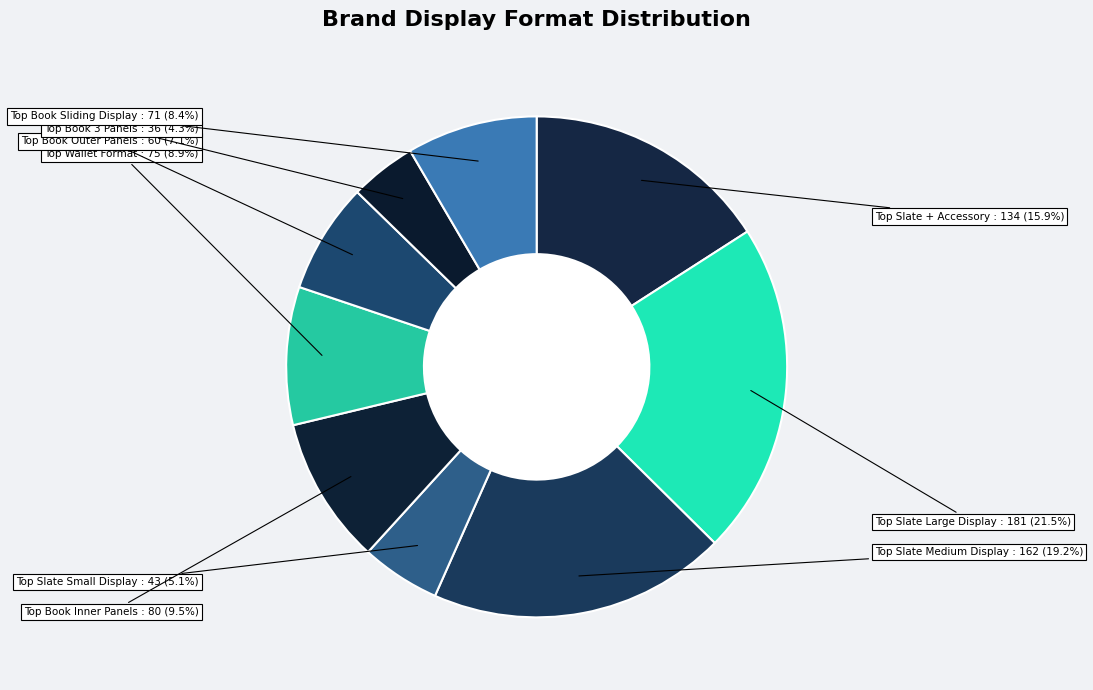

How many segments does this pie chart have?

9